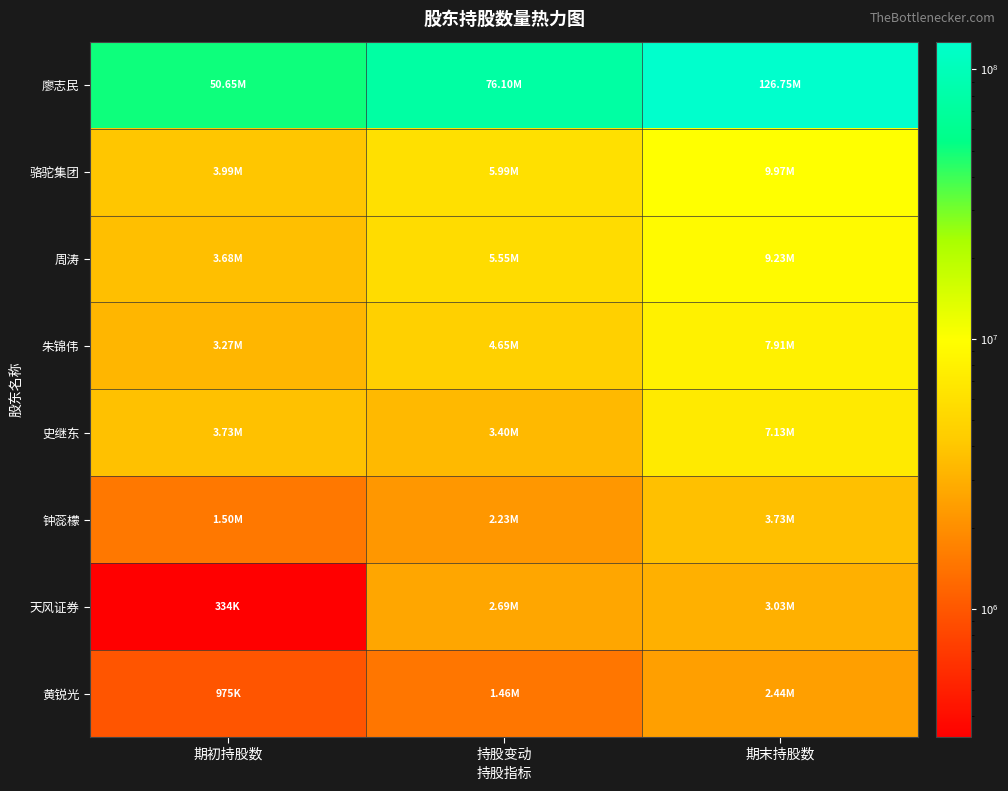

How many data points does each series have?

3